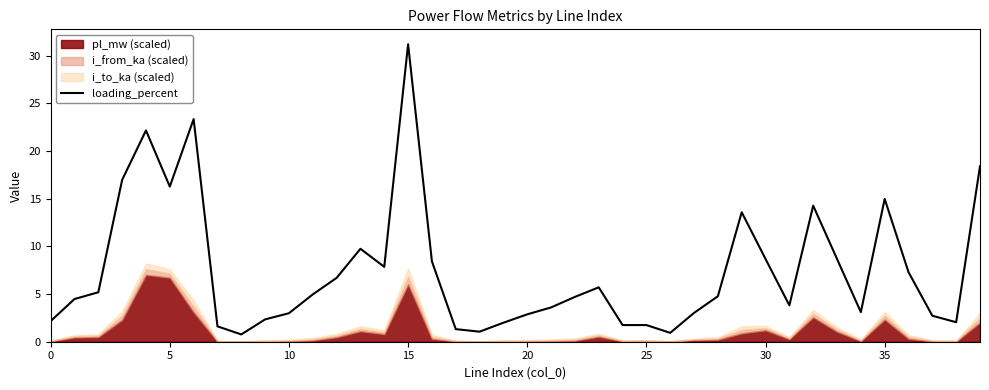

What is the difference between the values at 26 and 21?

2.7